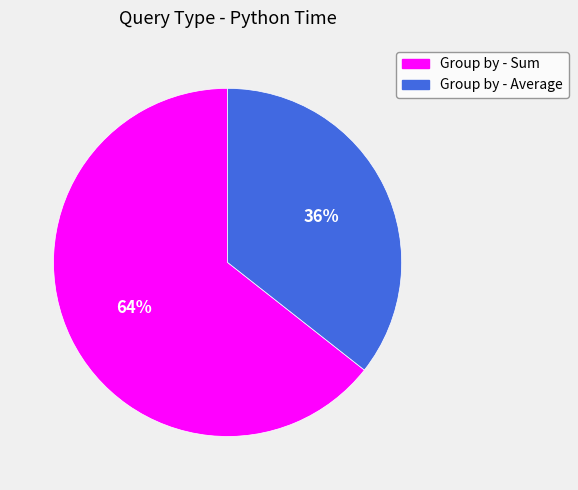

To the nearest percent, what is the average slice percentage?

50%